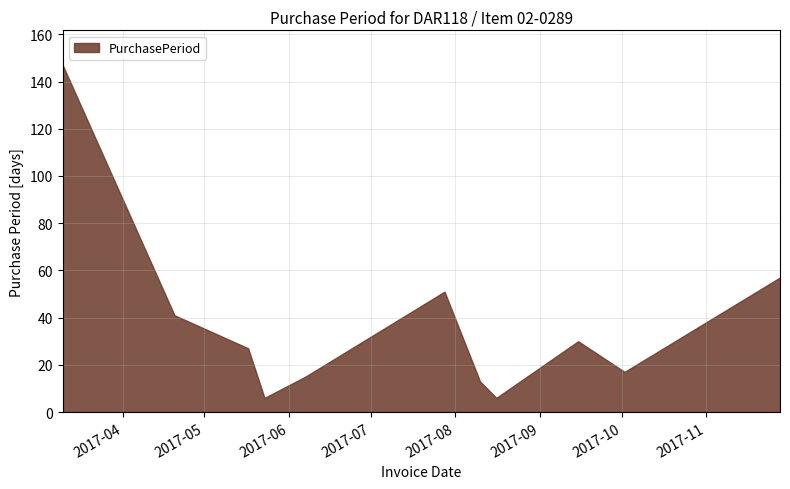

What is the label of the 1st point from the left?

2017-03-10